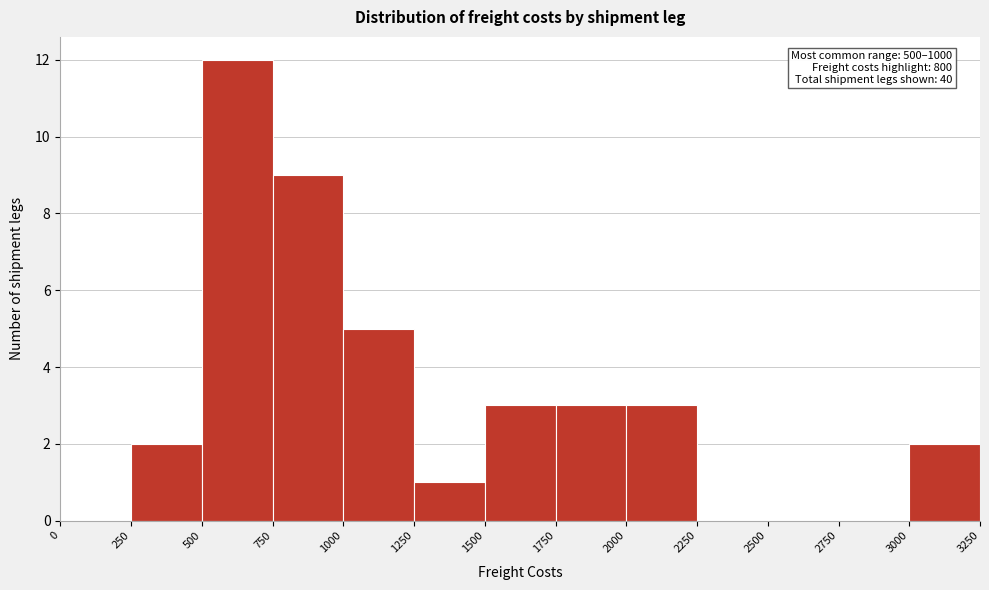

Over which range of the x-axis is the bar tallest?

500 to 750